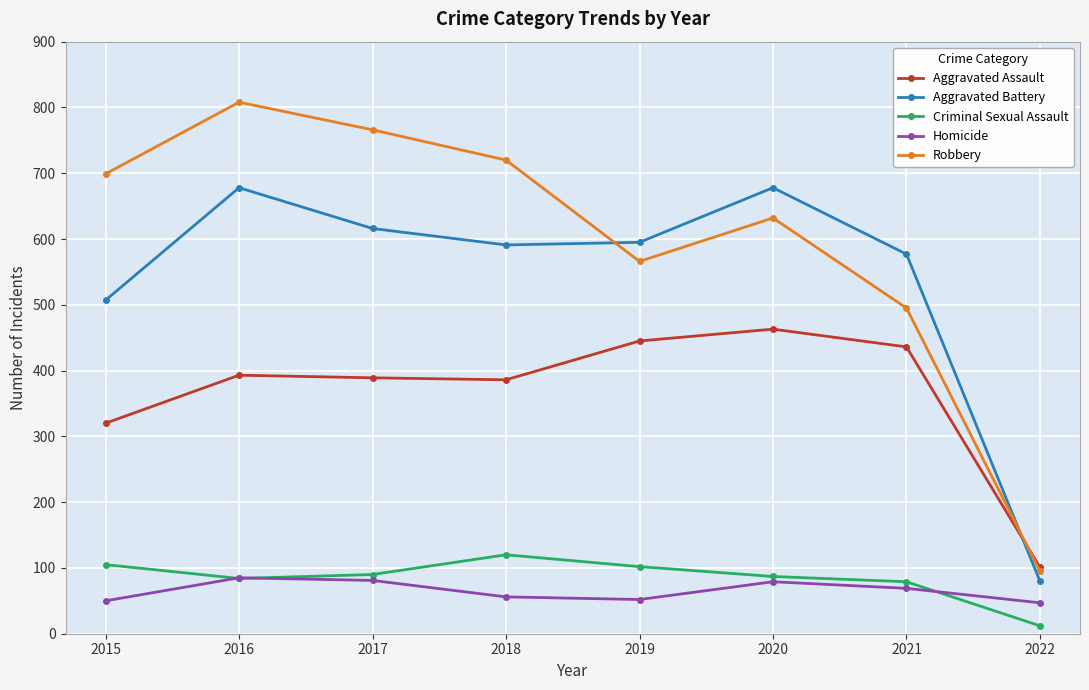

What are all the series names shown in the legend?

Aggravated Assault, Aggravated Battery, Criminal Sexual Assault, Homicide, Robbery